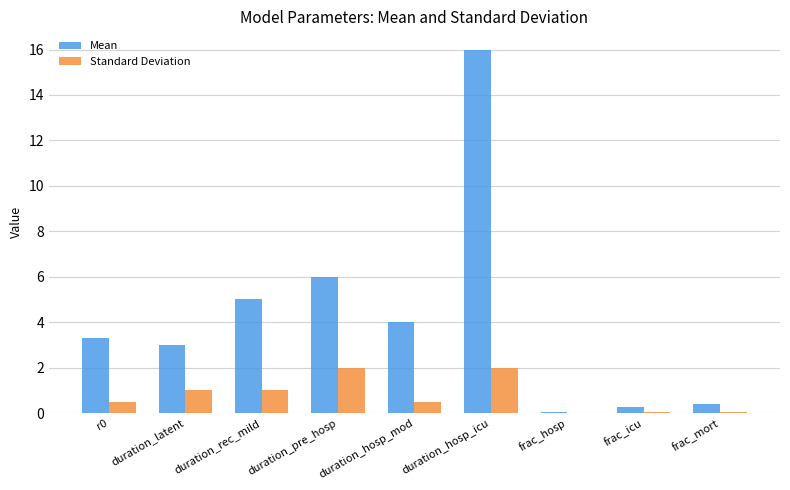

What is the average value of the Standard Deviation series?

0.8